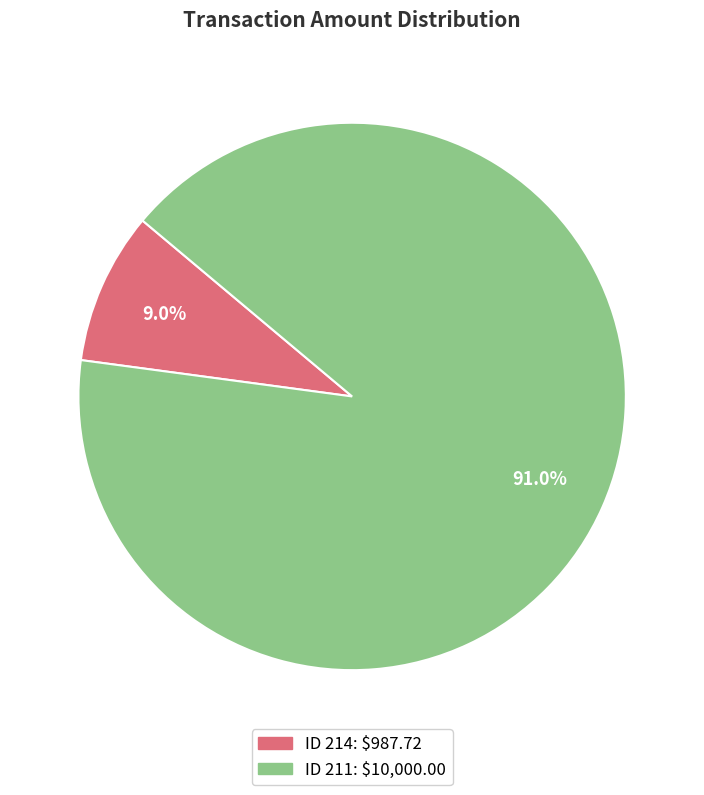

How many slices are in this pie chart?

2